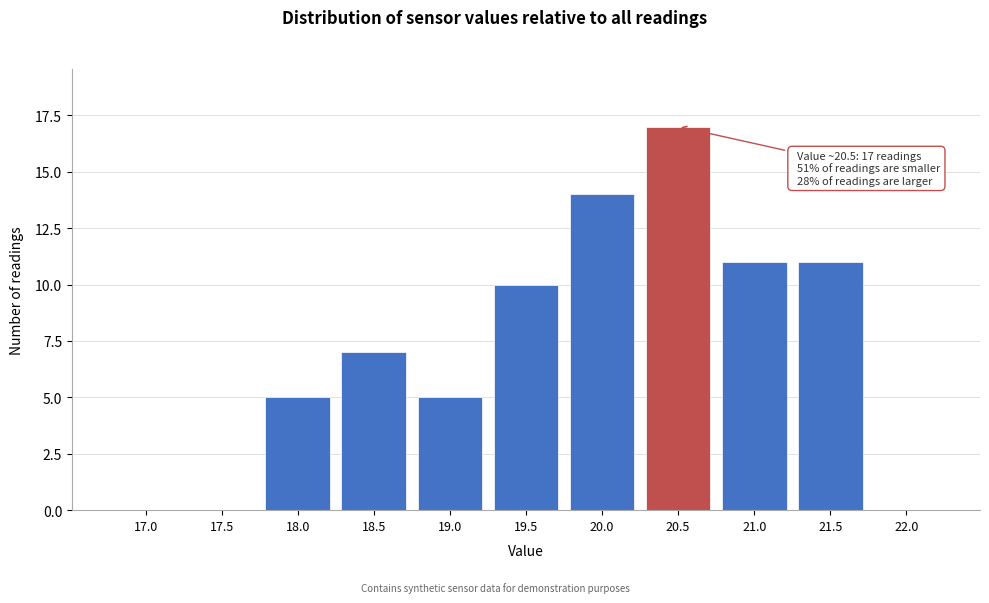

Reading left to right, transcribe all the data shown in this chart.

17.0=0	17.5=0	18.0=5	18.5=7	19.0=5	19.5=10	20.0=14	20.5=17	21.0=11	21.5=11	22.0=0